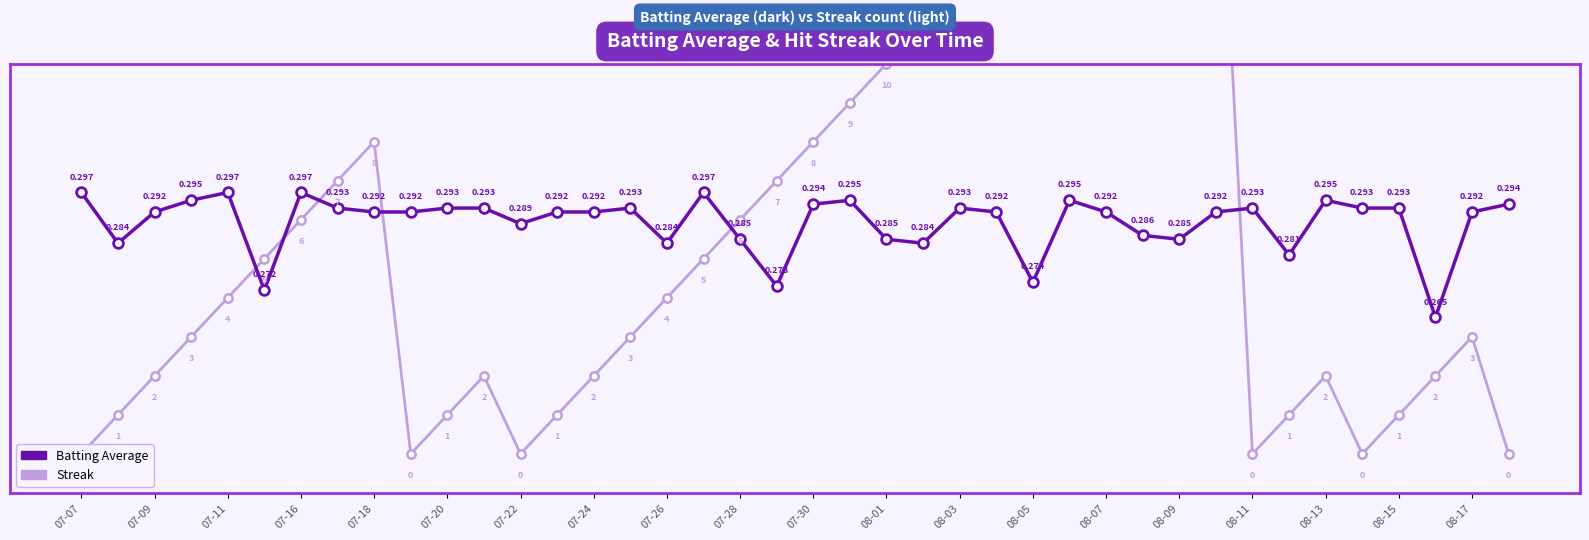

At which label is Streak closest to 0?

07-07